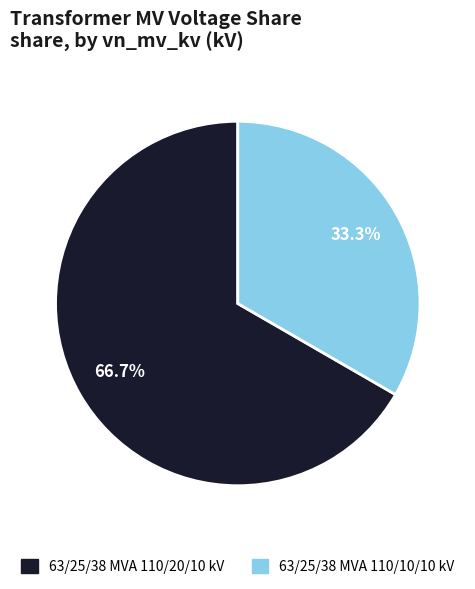

Approximately how many times larger is the value at 63/25/38 MVA 110/20/10 kV compared to 63/25/38 MVA 110/10/10 kV?

2.0